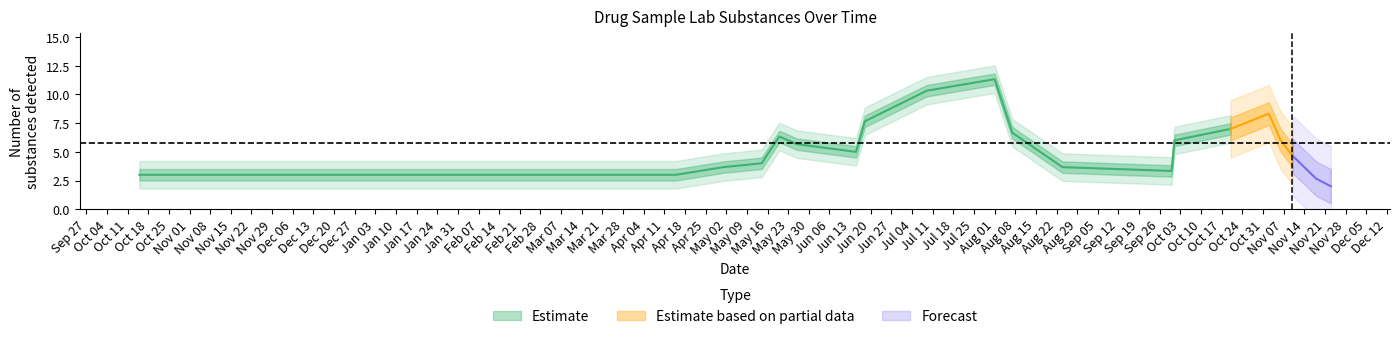

What is the difference between the highest and lowest values at 13?

3